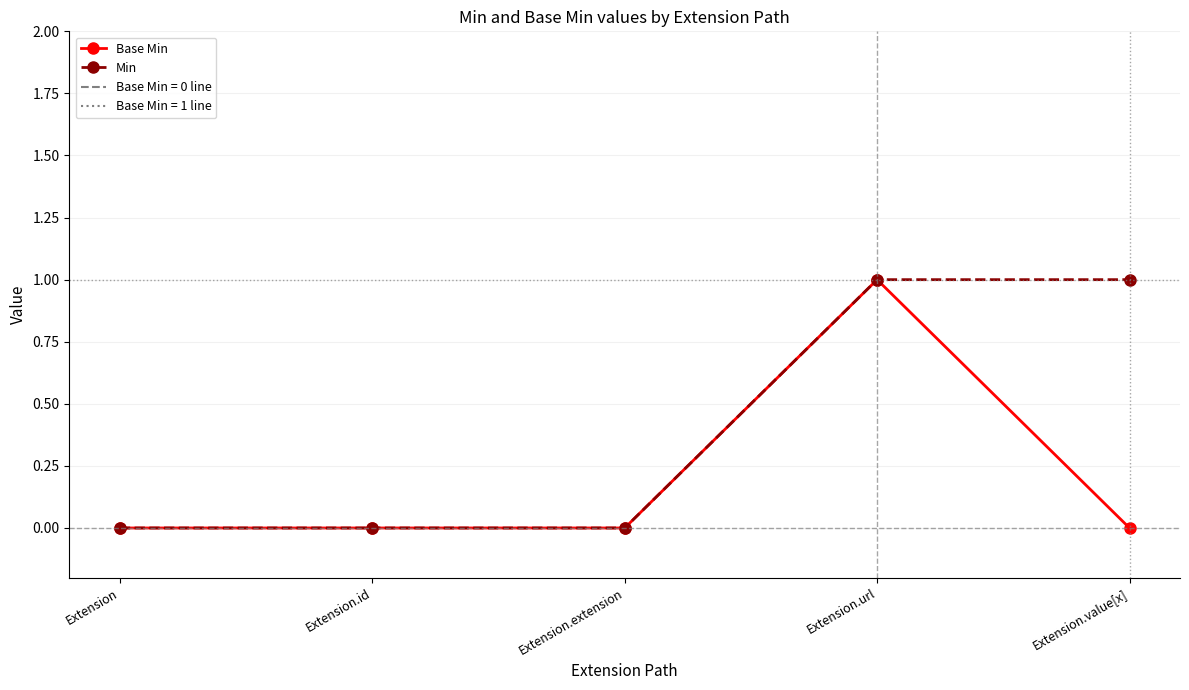

True or false: Min has more than 2 points higher than both neighbors.

False